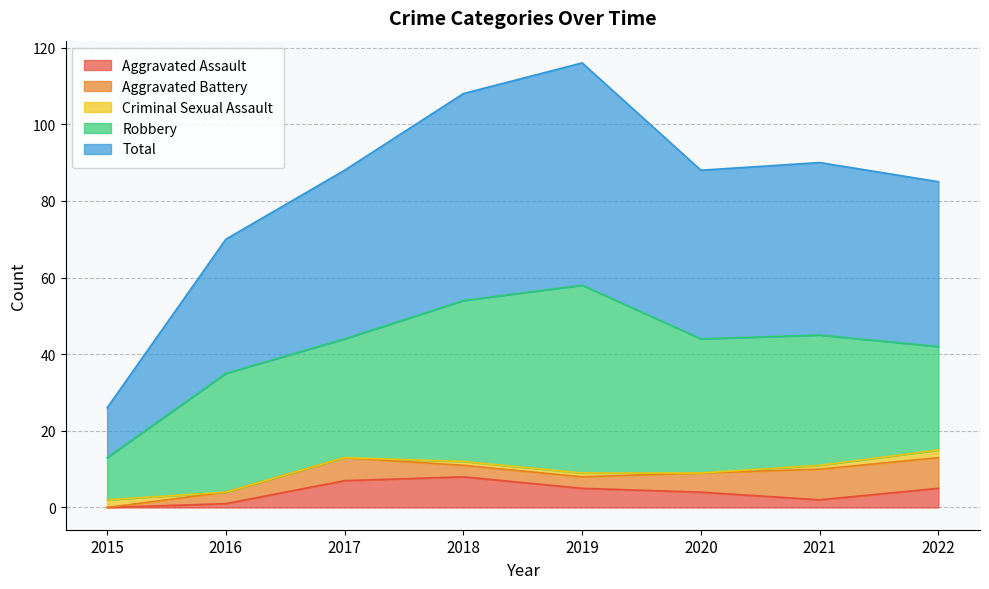

Read the Aggravated Assault value at 2021.

2